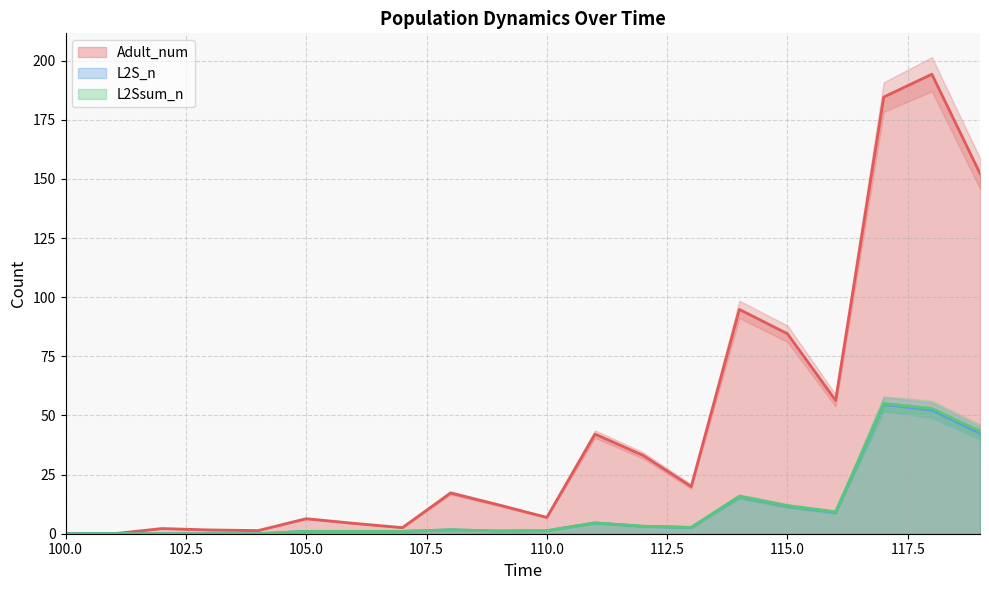

What are all the series names shown in the legend?

Adult_num, L2S_n, L2Ssum_n